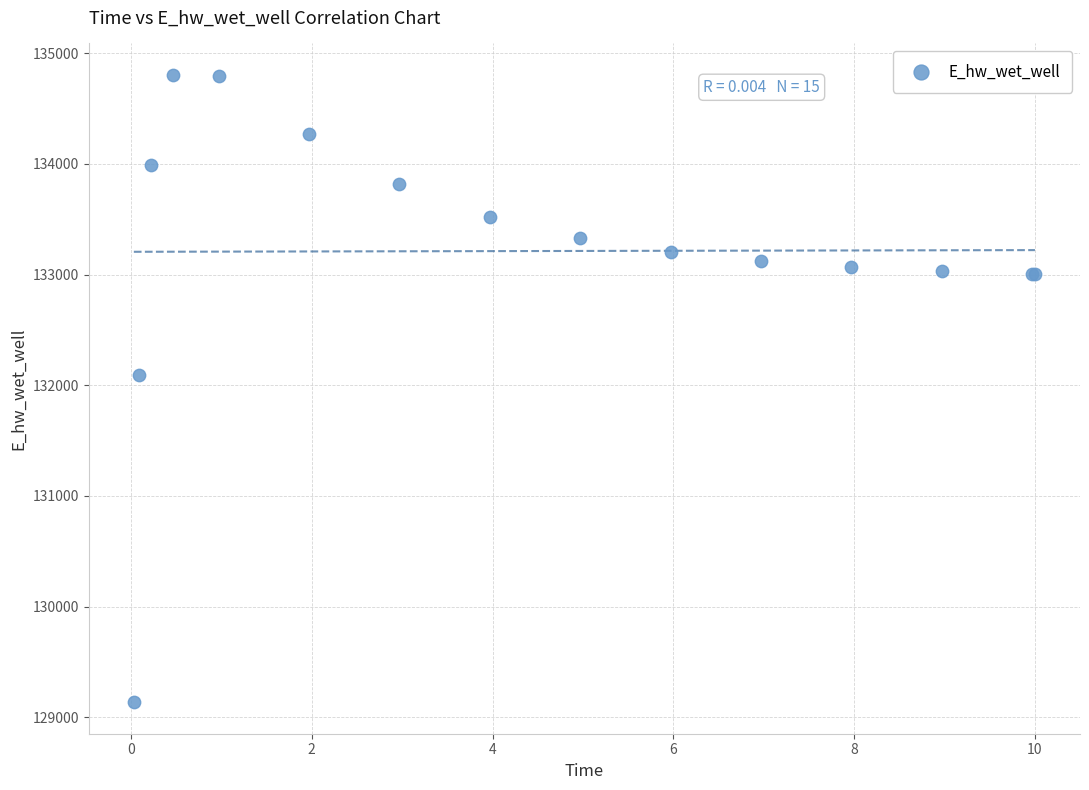

What Y value in the scatter plot is closest to 131969?

132093.2